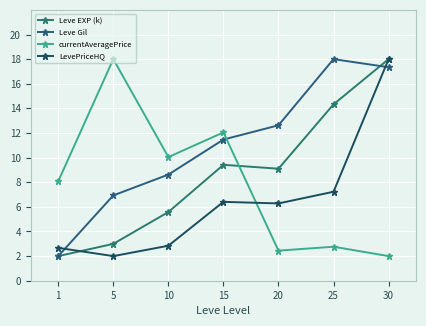

What is the maximum value for Leve EXP (k)?

18.0